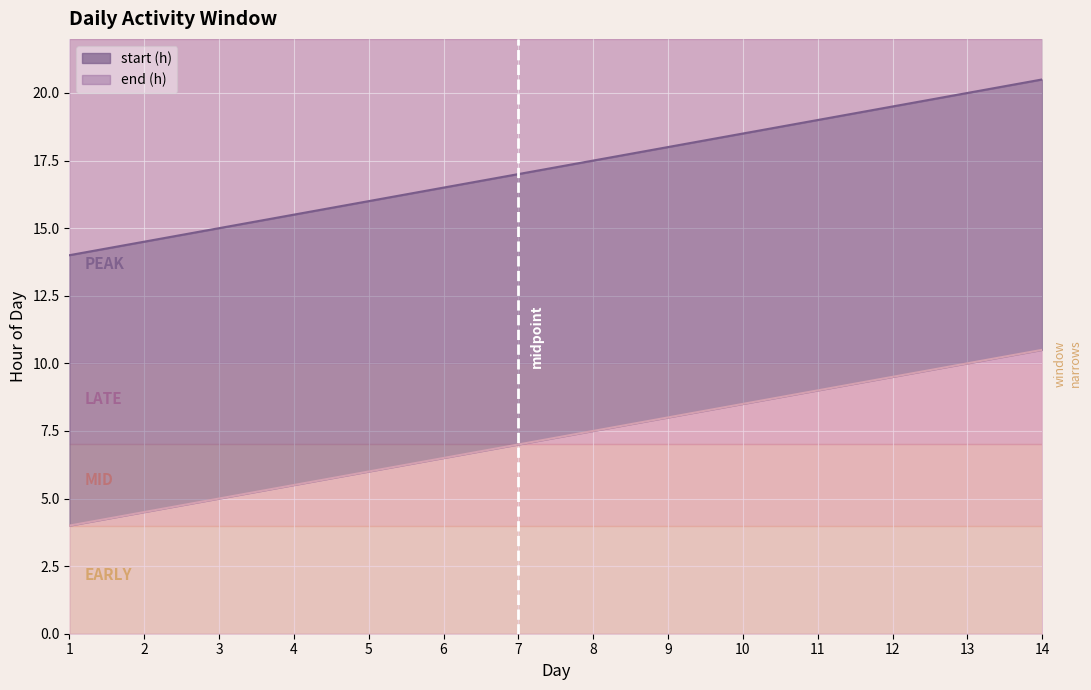

Which category has the highest value in the end (h) series?

14